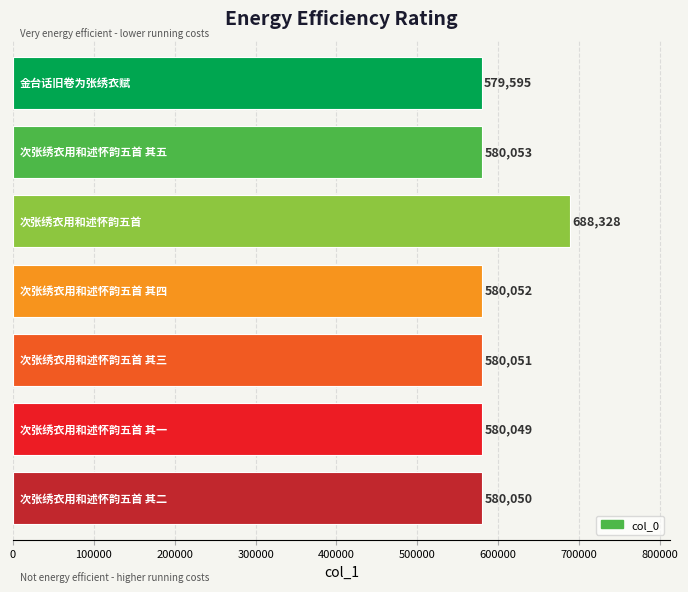

What is the average value?

595454